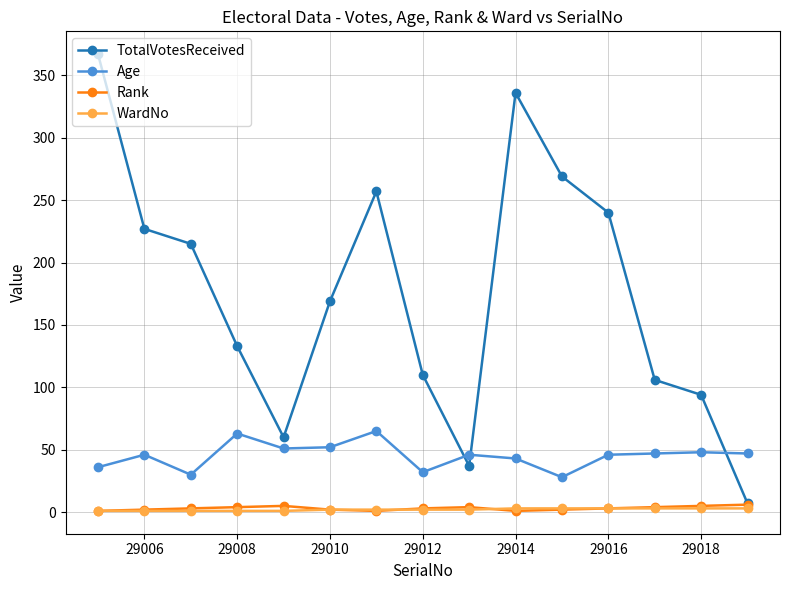

What is the greatest value displayed?

367